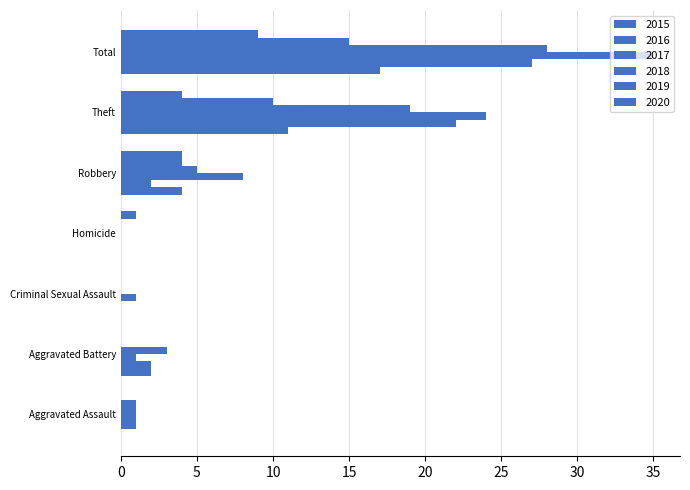

Which label corresponds to the largest value in the chart?

Total